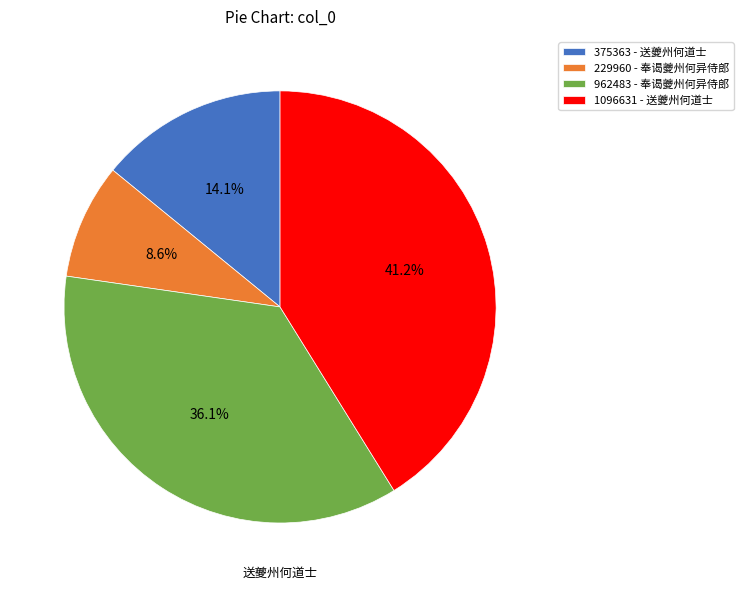

Rank the categories by value from highest to lowest.

1096631 - 送夔州何道士, 962483 - 奉谒夔州何异侍郎, 375363 - 送夔州何道士, 229960 - 奉谒夔州何异侍郎